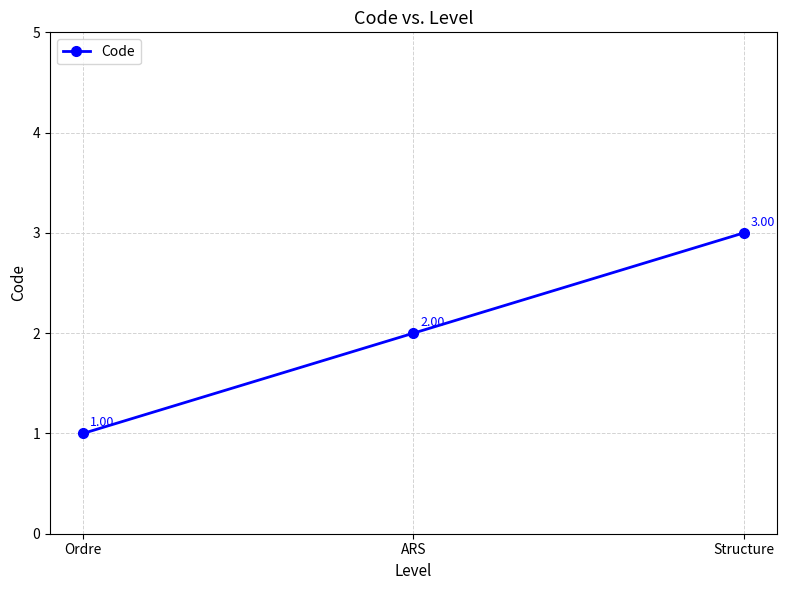

Reading left to right, transcribe all the data shown in this chart.

Ordre=1	ARS=2	Structure=3